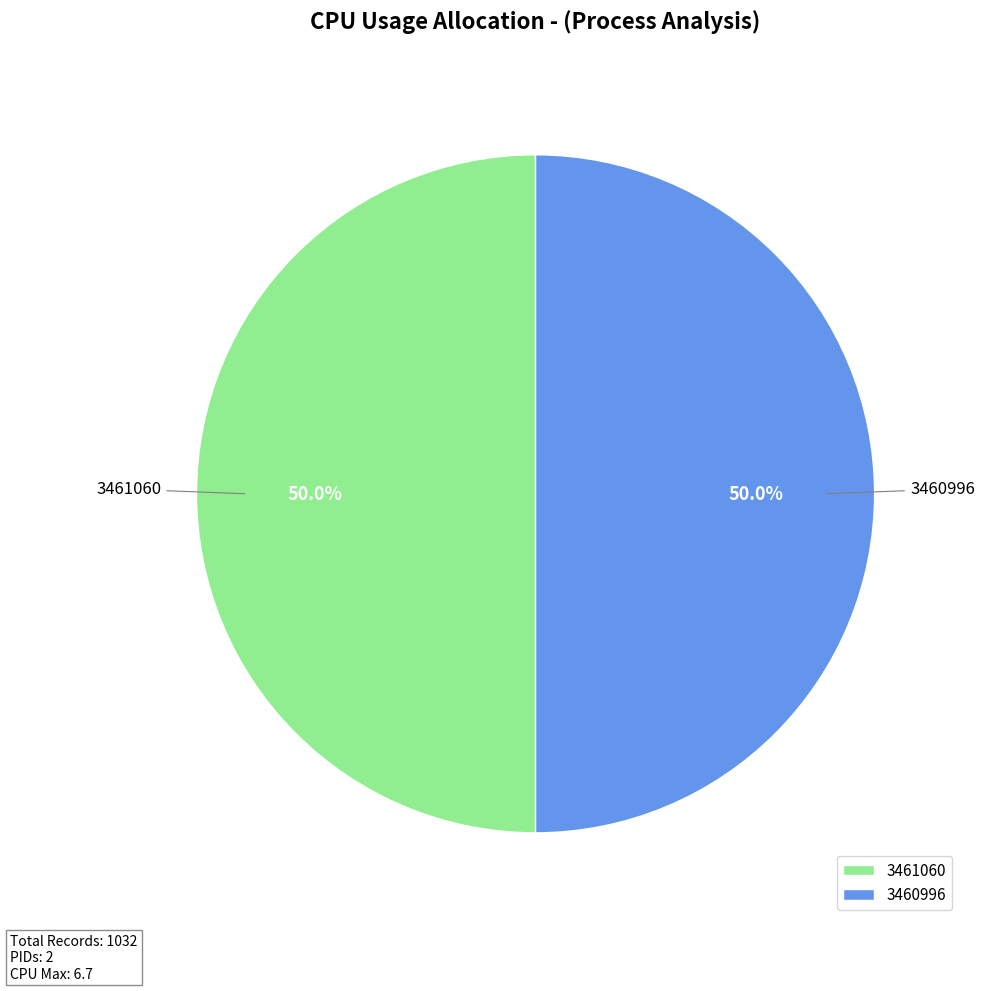

Count the number of slices in the pie.

2